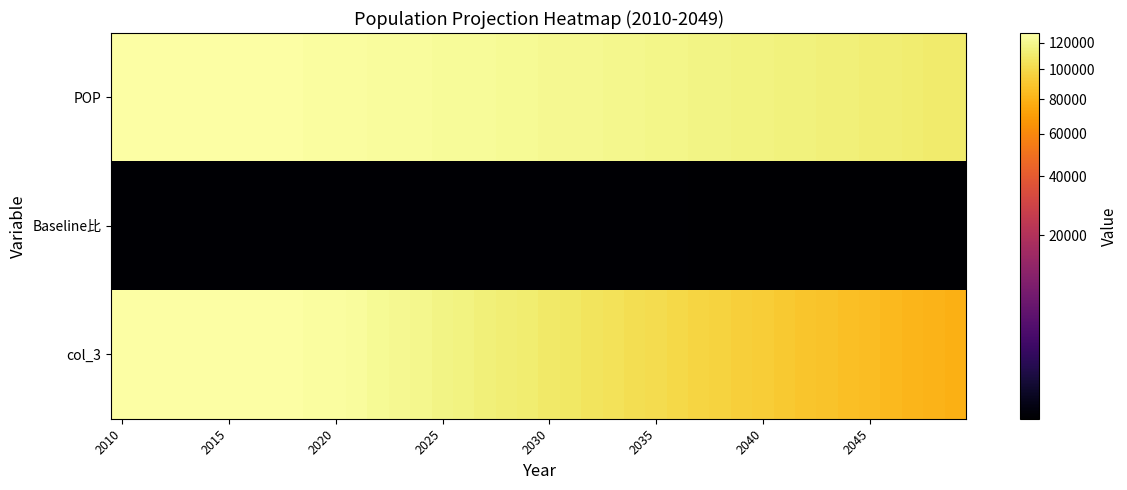

Reading left to right, list all the values displayed in this chart.

POP: 127917.5	127830.2	127742.9	127655.7	127568.5	127481.4	127219.1	126957.4	126696.2	126435.5	126175.3	125776.1	125378.0	124981.3	124585.8	124191.5	123694.2	123198.8	122705.4	122214.0	121724.5	121165.5	120609.1	120055.2	119503.9	118955.1	118359.6	117767.1	117177.6	116591.0	116007.4	115384.8	114765.5	114149.6	113537.0	112927.6	112294.0	111663.8	111037.2	110414.2
Baseline比: 1.0	1.0	1.0	1.0	1.0	1.0	1.0	1.0	1.0	1.0	1.0	1.0	1.0	1.0	1.0	0.9	0.9	0.9	0.9	0.9	0.9	0.9	0.9	0.9	0.9	0.8	0.8	0.8	0.8	0.8	0.8	0.8	0.8	0.8	0.8	0.8	0.7	0.7	0.7	0.7
col_3: 127917.5	127830.2	127742.9	127655.7	127568.5	127481.4	127219.1	126957.4	126696.2	126435.5	126175.3	124518.3	122870.5	121231.8	119602.3	117981.9	116272.5	114574.9	112889.0	111214.7	109552.1	107837.3	106136.0	104448.0	102773.3	101111.8	99422.1	97746.7	96085.6	94438.7	92805.9	91154.0	89517.1	87895.2	86288.1	84695.7	83097.5	81514.6	79946.8	78394.0